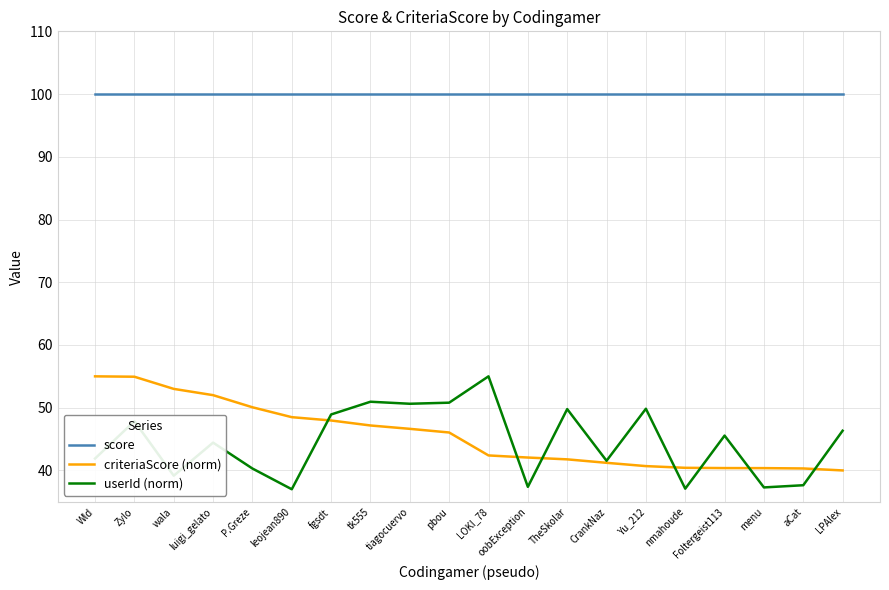

What is the smallest value displayed?

37.0